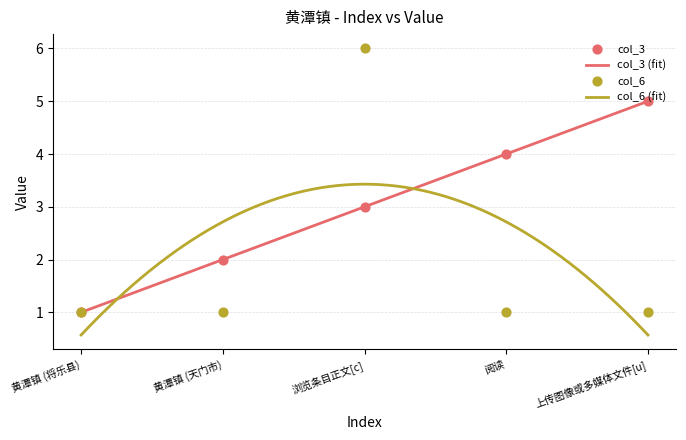

Is the value of col_3 at 上传图像或多媒体文件[u] greater than the value of col_6 at 黄潭镇 (将乐县)?

Yes